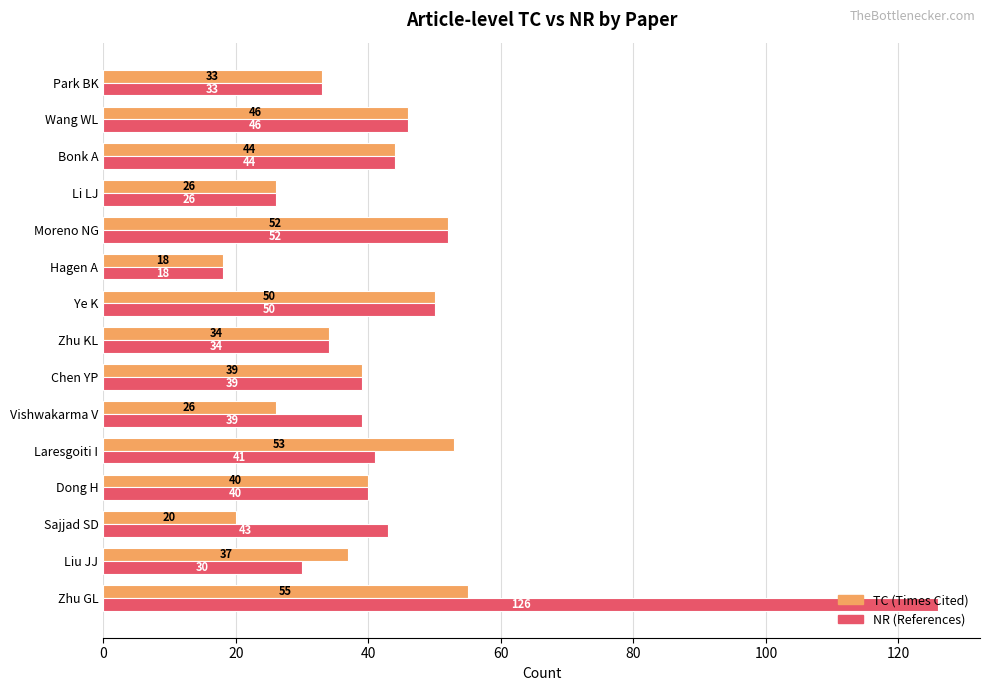

True or false: TC (Times Cited) has a value of 16 at Li LJ.

False